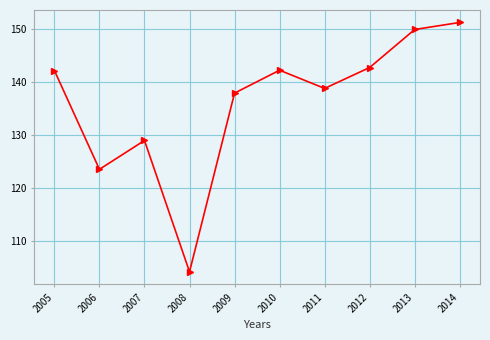

What is the value of the 7th point from the left?

138.8